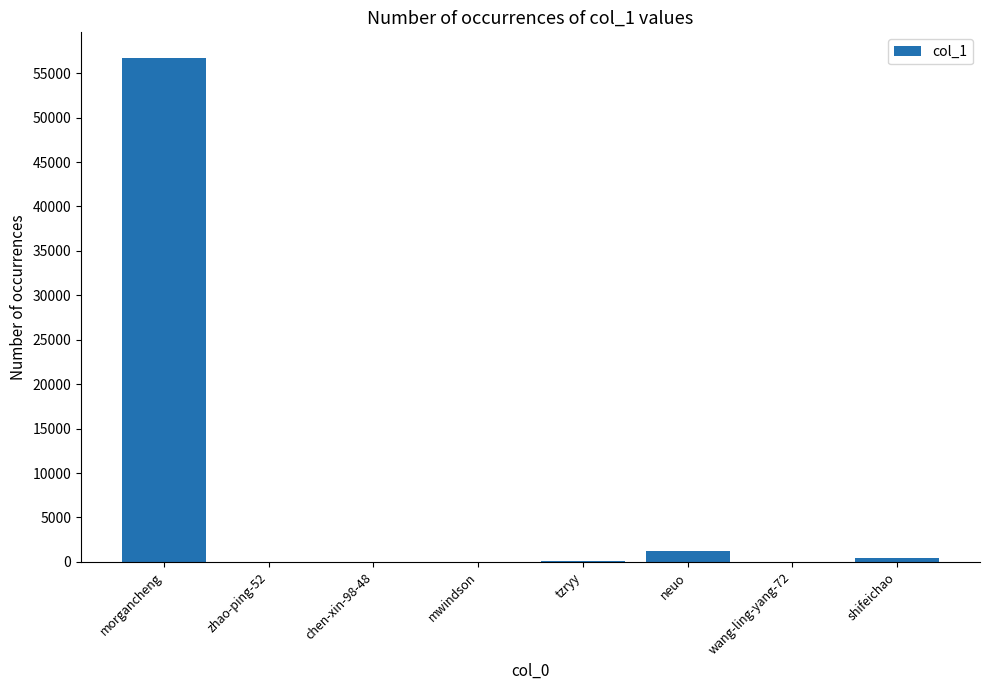

Which has a higher value, chen-xin-98-48 or morgancheng?

morgancheng